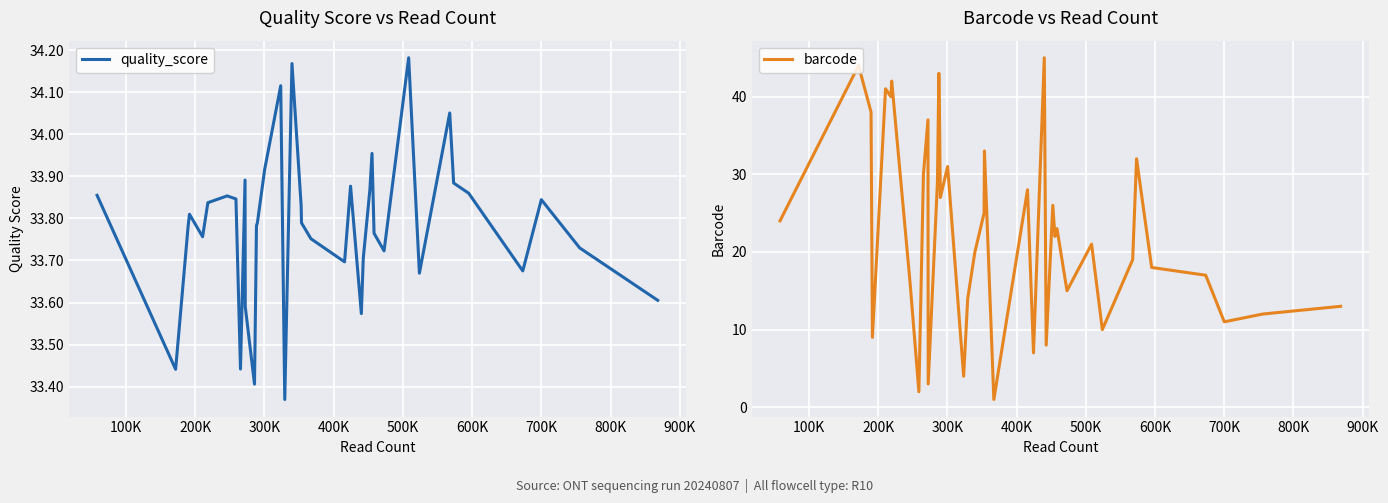

How many data points does each series have?

40